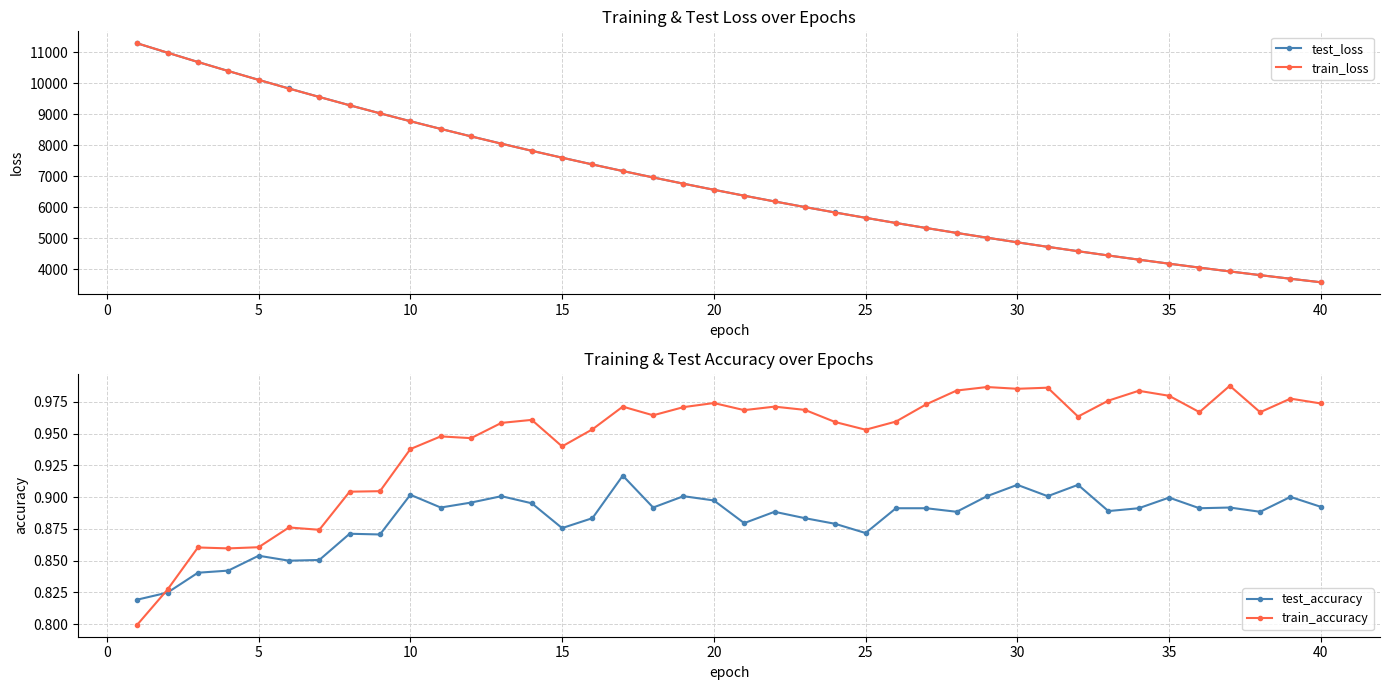

True or false: train_loss and test_accuracy intersect in this chart.

False